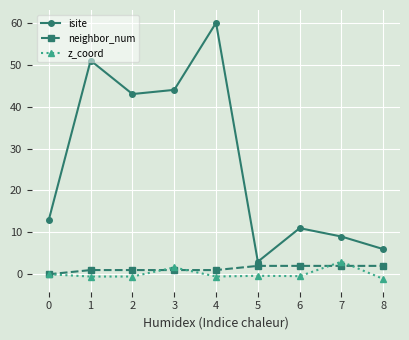

How many categories are shown in the chart?

9